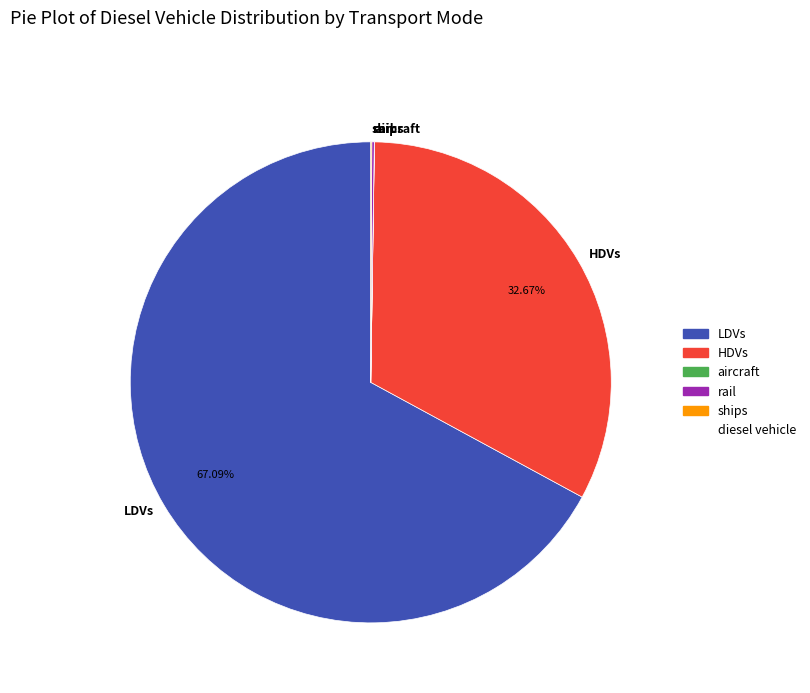

What is the majority slice?

LDVs